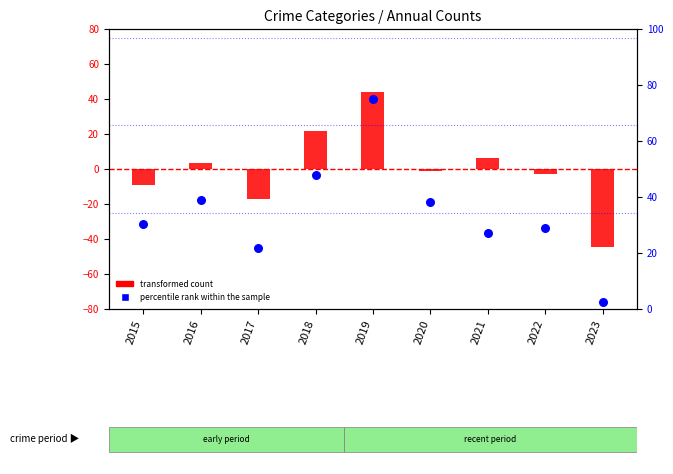

What is the total value across all series at 2015?

20.9